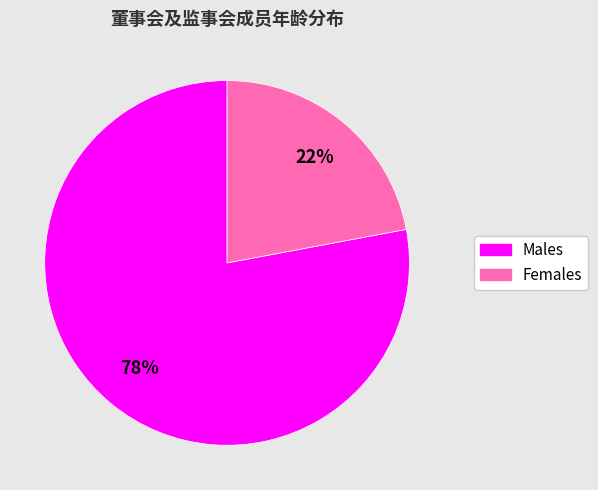

Is it true that Males is 78% of the pie?

True